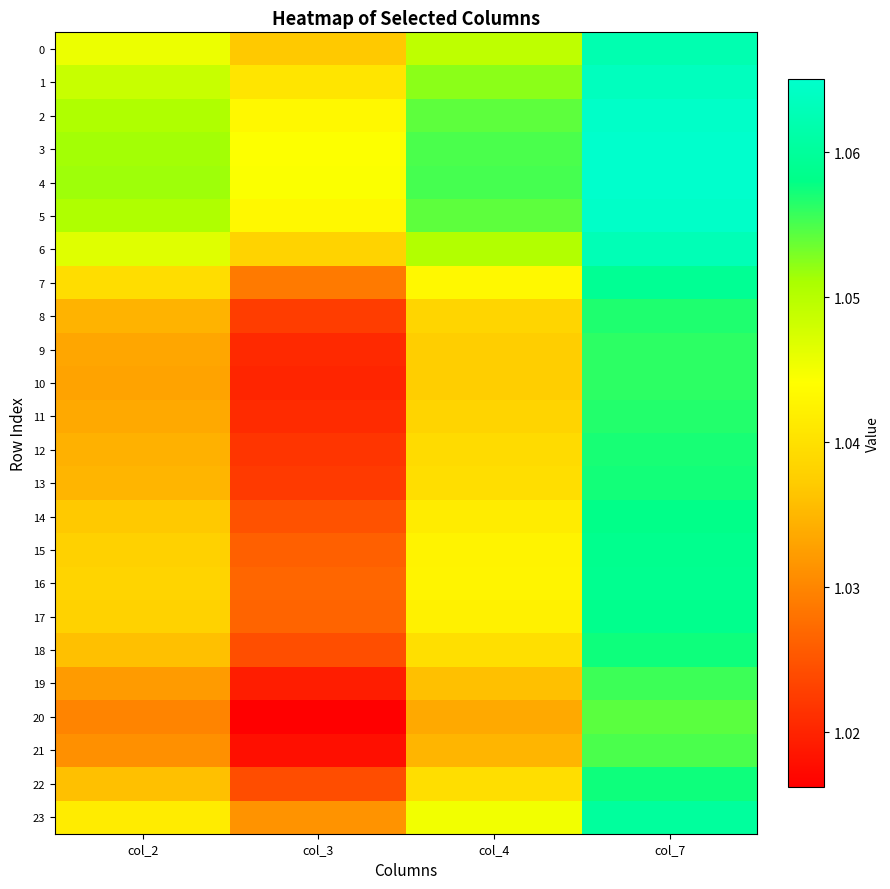

Which series has the largest total across all categories?

4